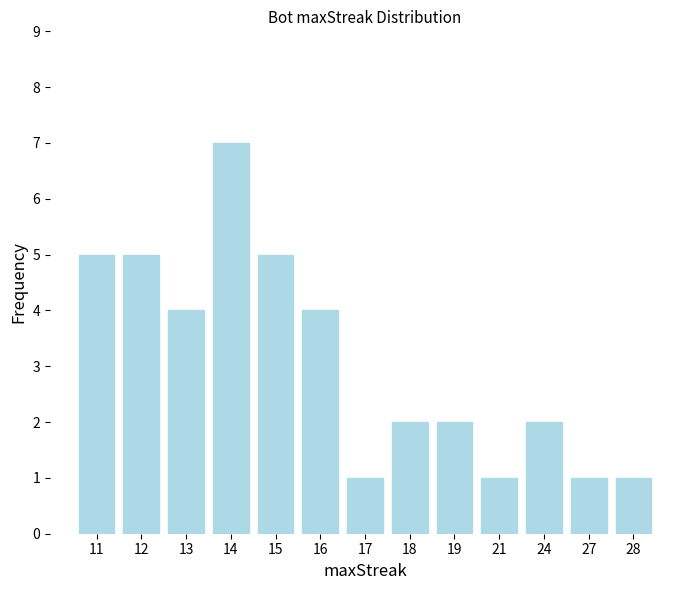

Is it true that the value at 14 is 7?

True